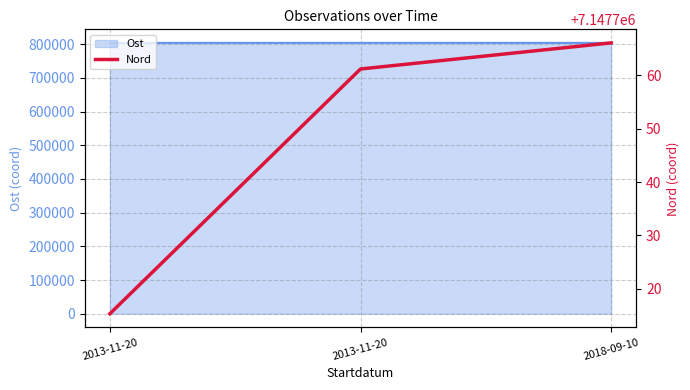

What is the smallest value displayed?

7147715.3